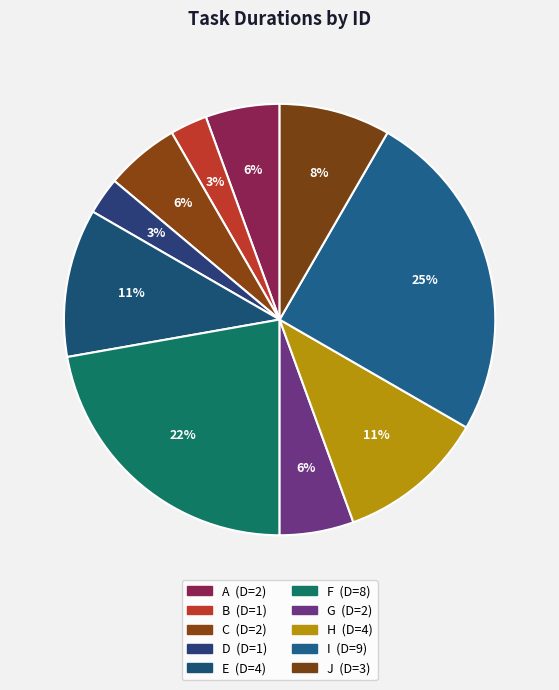

To the nearest percent, what is the difference between the largest and smallest slice percentages?

22%